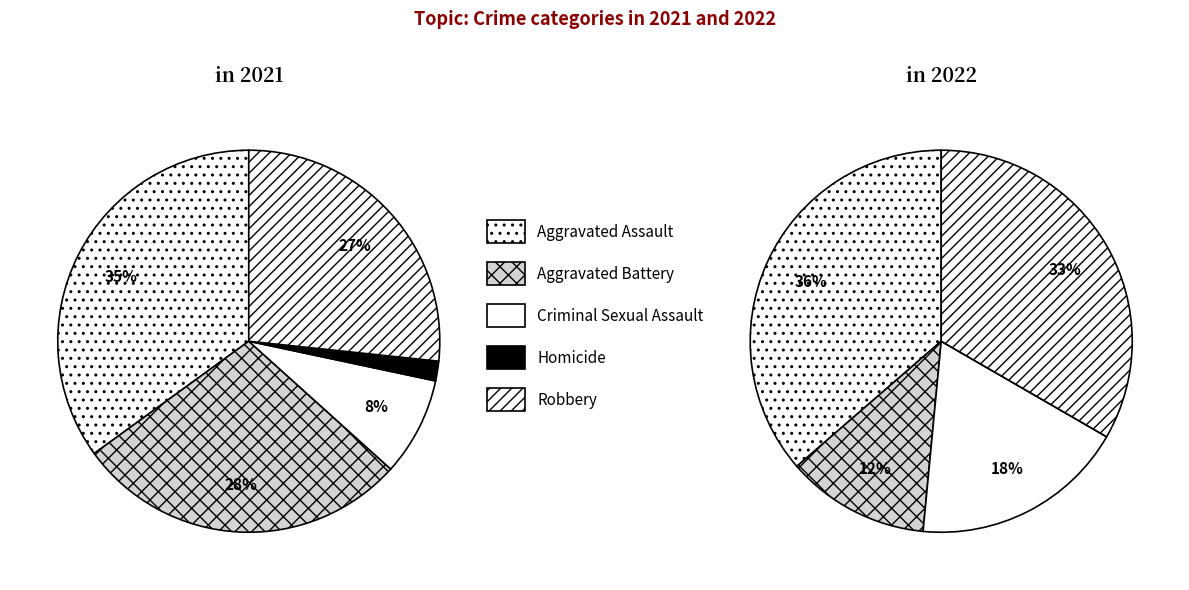

Which category has the smallest portion of the pie?

Homicide